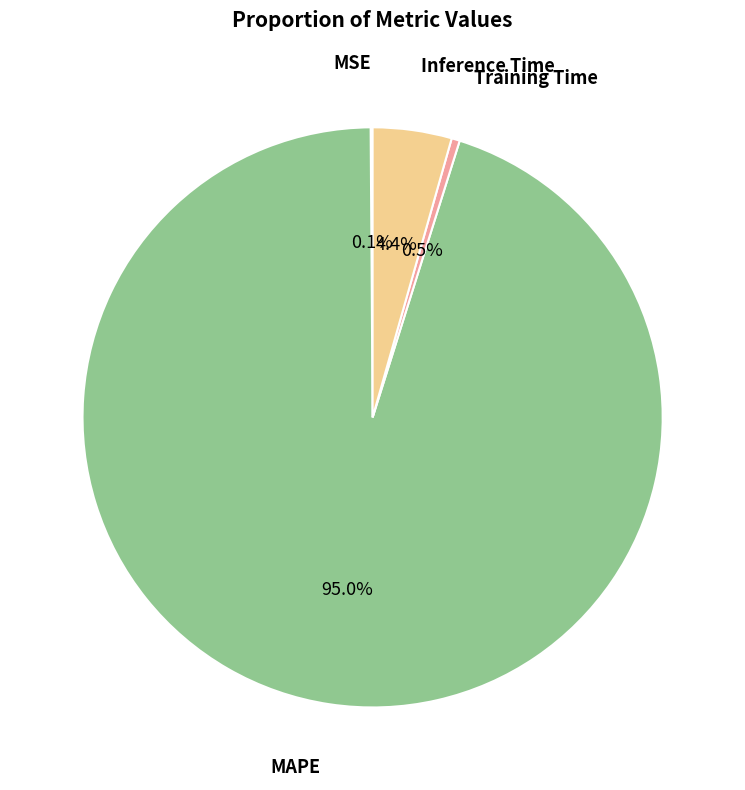

Is there a majority slice in this chart?

Yes